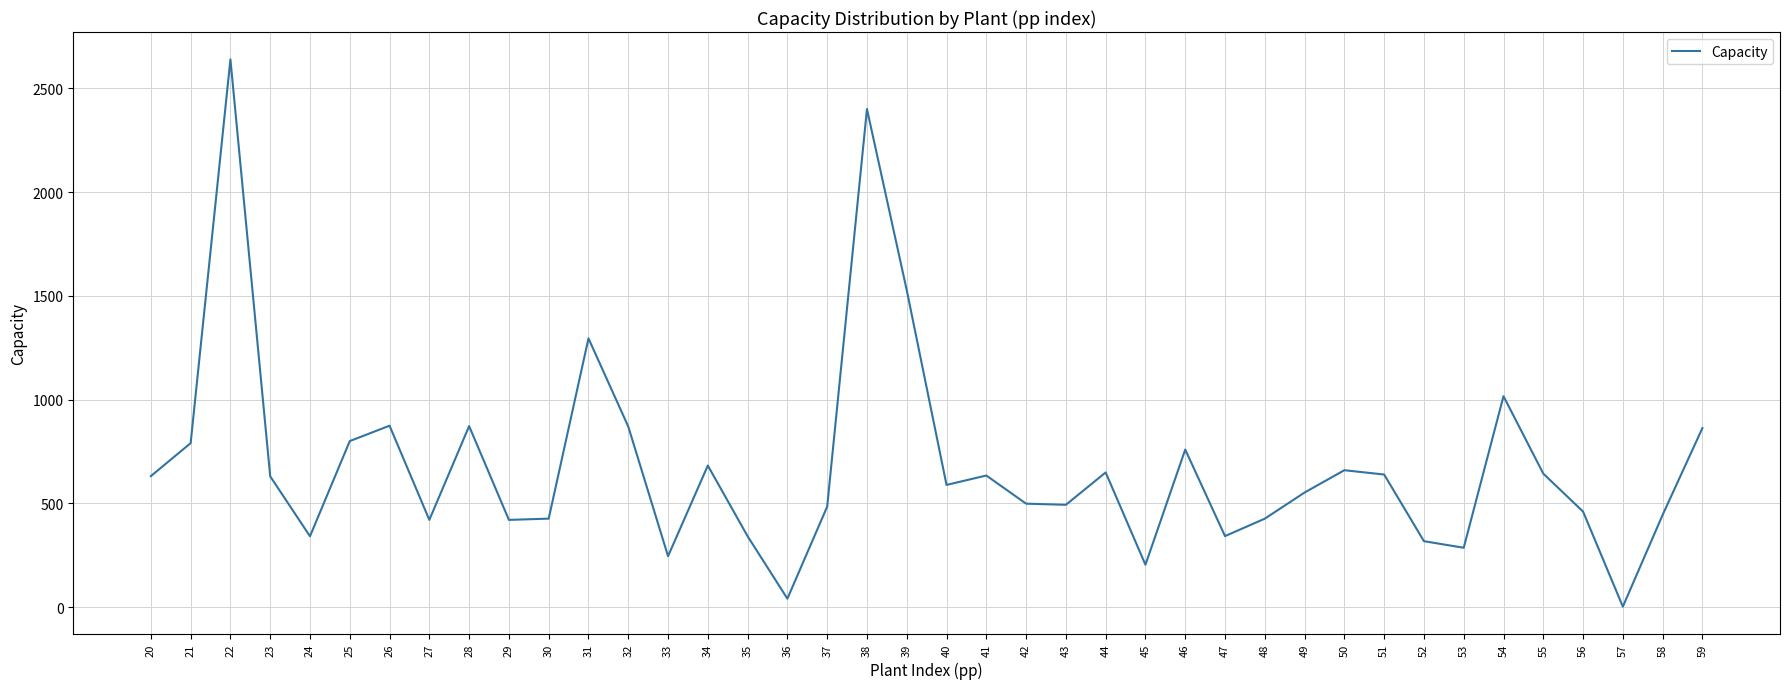

At which label is the value closest to 1320?

31